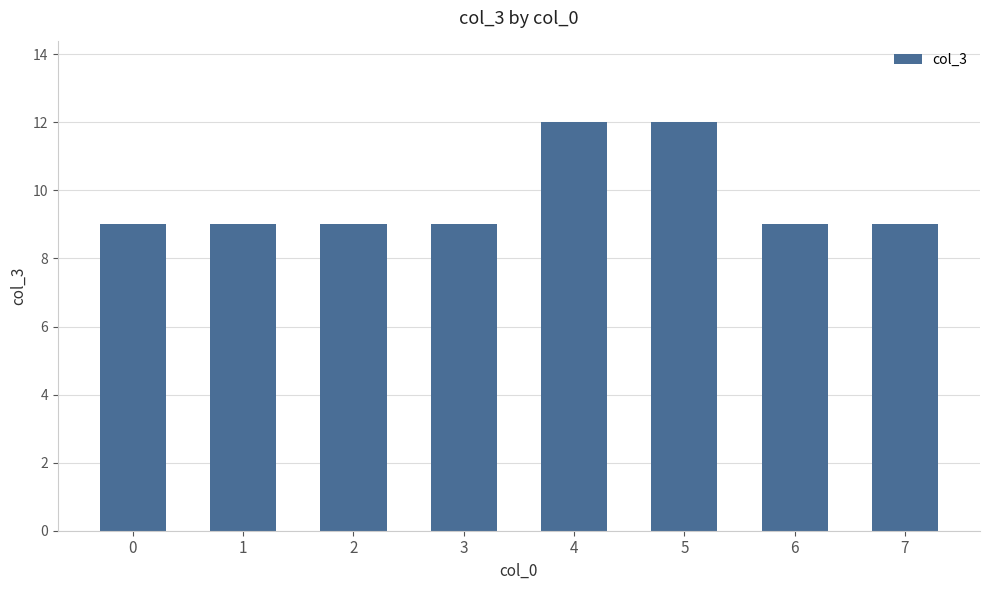

What is the greatest value displayed?

12